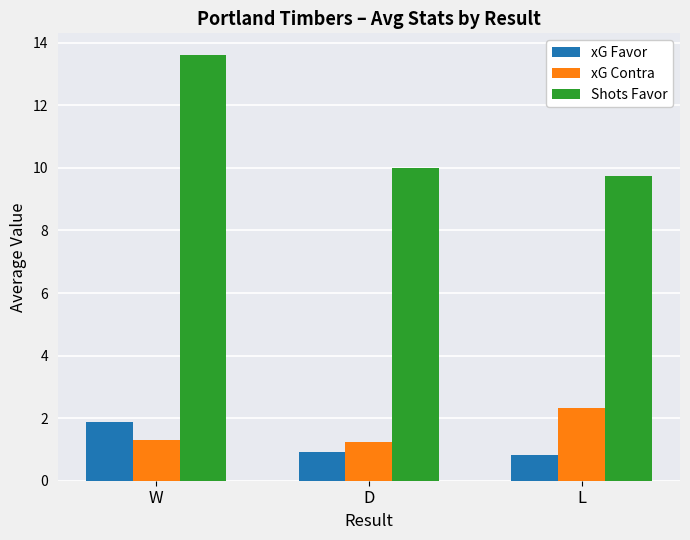

What are all the series names shown in the legend?

xG Favor, xG Contra, Shots Favor